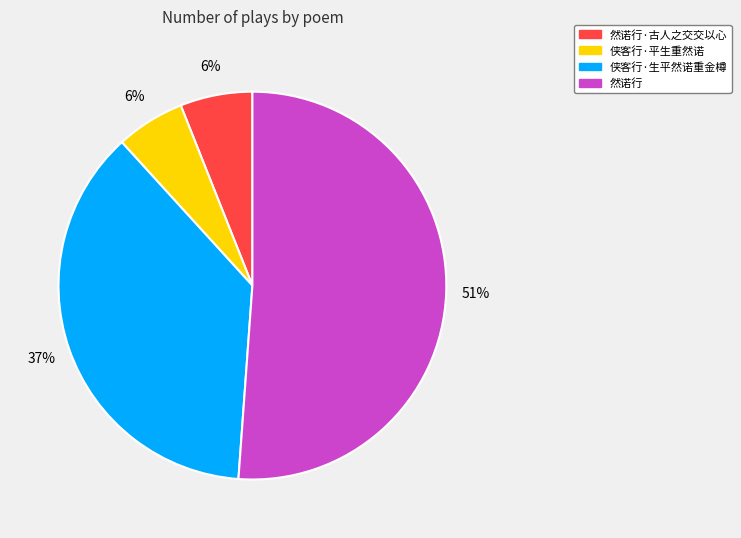

To the nearest percent, what is the average slice percentage?

25%